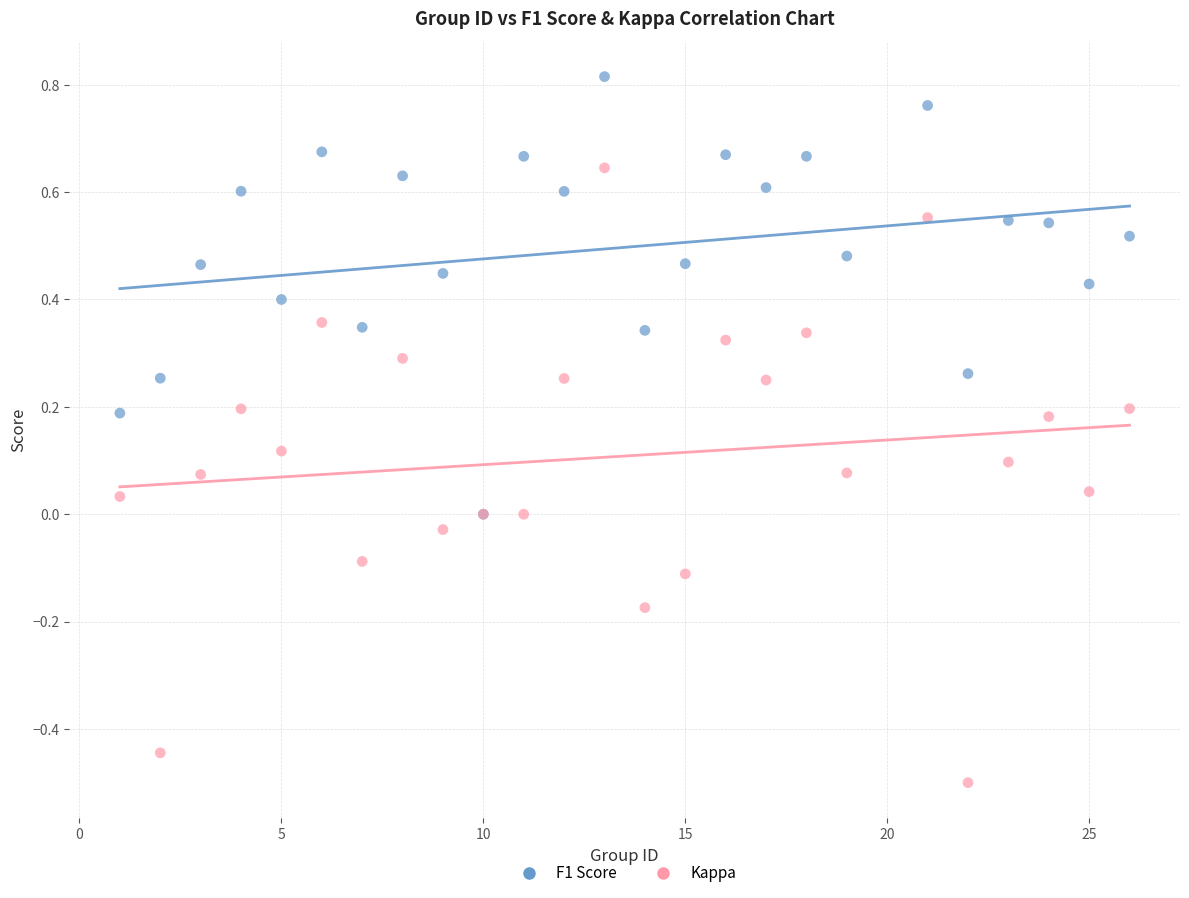

What are all the series names shown in the legend?

F1 Score, Kappa